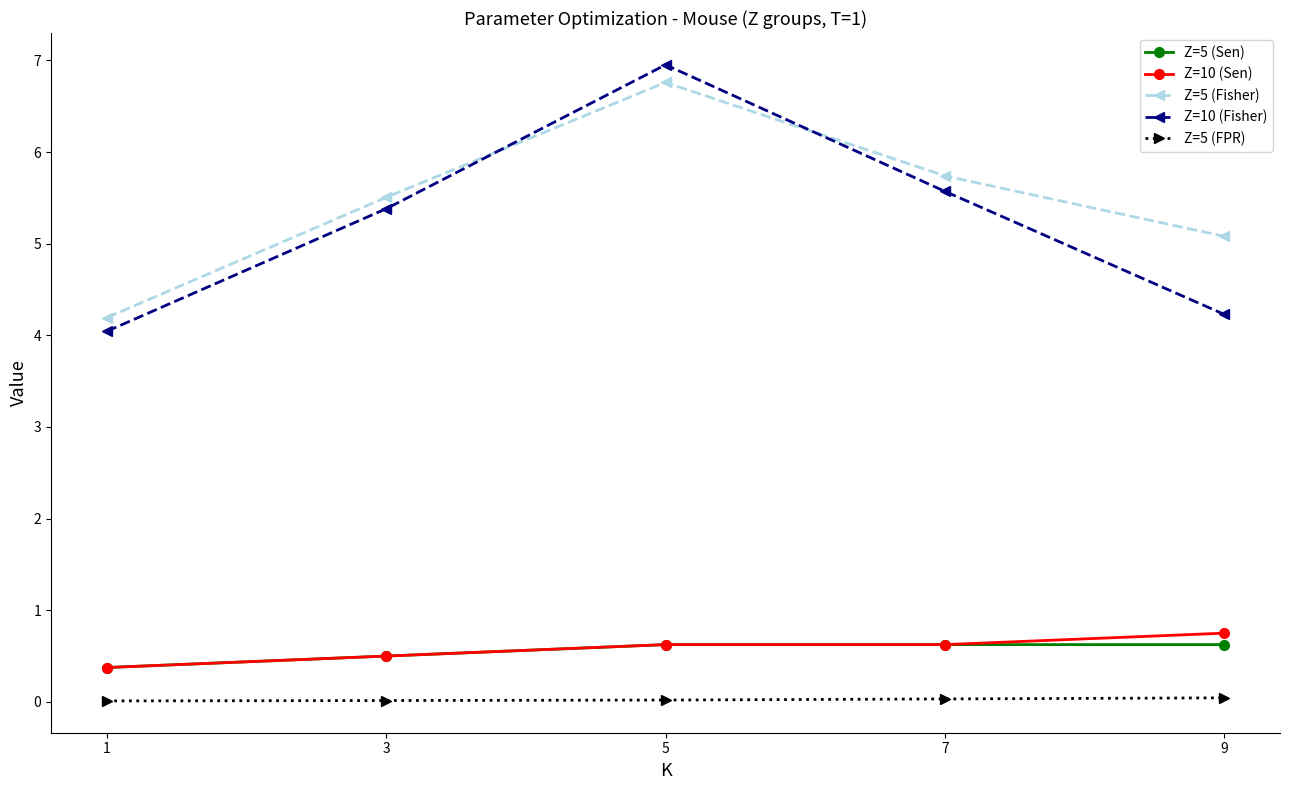

Which series has the largest range (max minus min)?

Z=10 (Fisher)